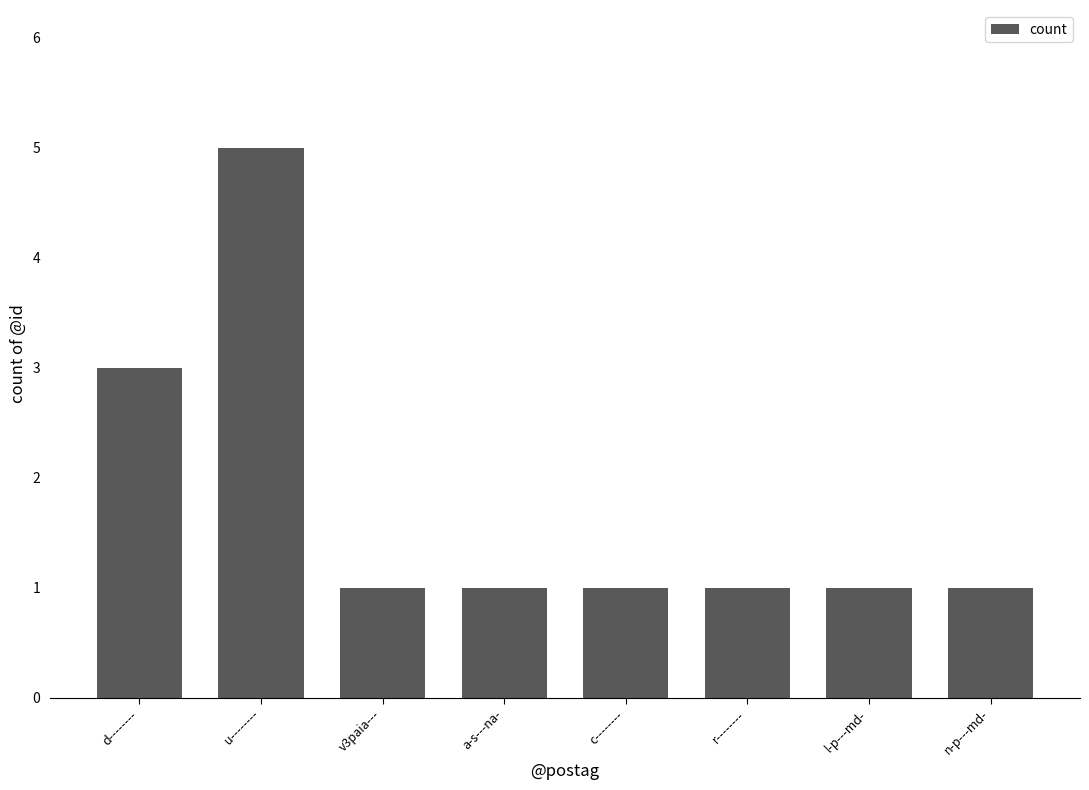

Reading left to right, transcribe all the data shown in this chart.

d--------=3	u--------=5	v3paia---=1	a-s---na-=1	c--------=1	r--------=1	l-p---md-=1	n-p---md-=1